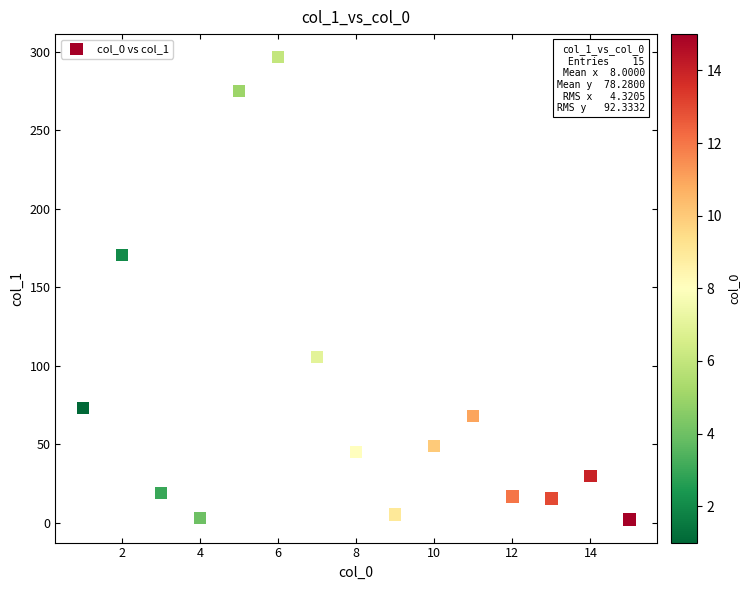

What Y value in the scatter plot is closest to 149?

170.5